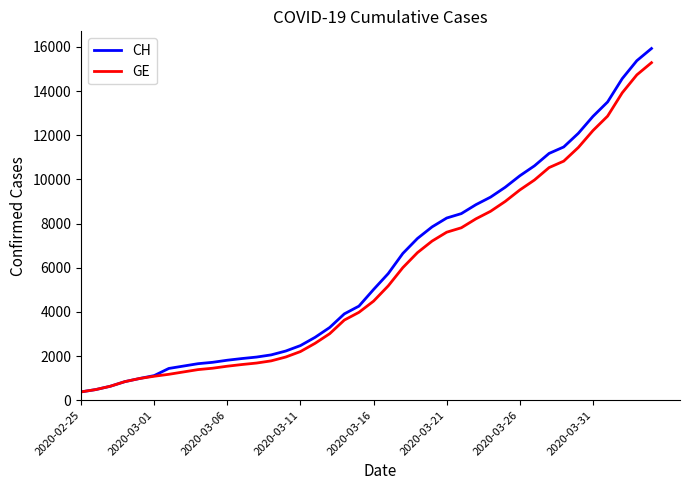

What is the greatest value displayed?

15926